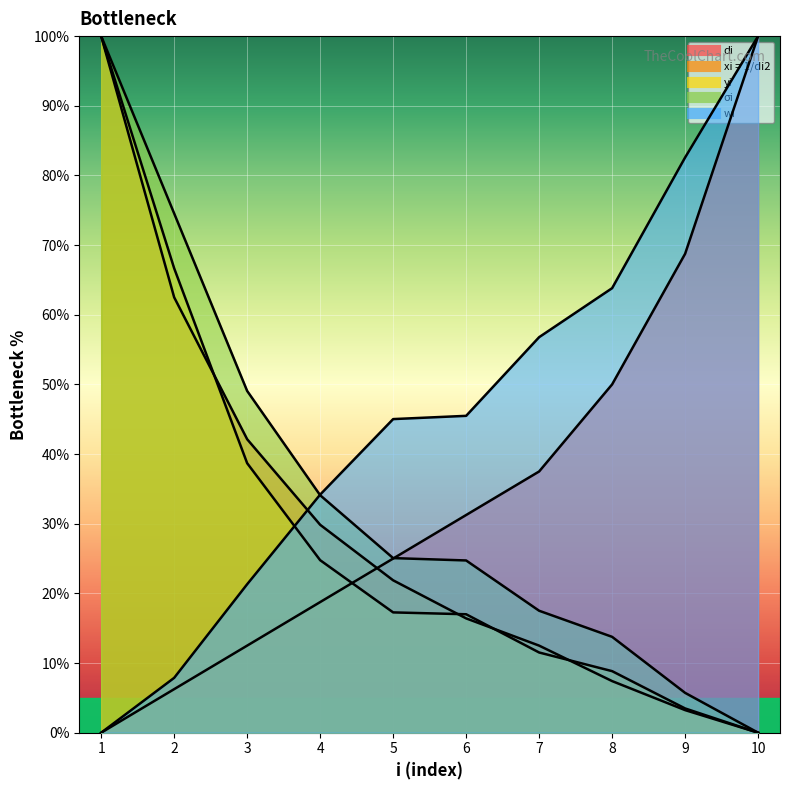

What is the difference between the highest and lowest values at 7?

45.3